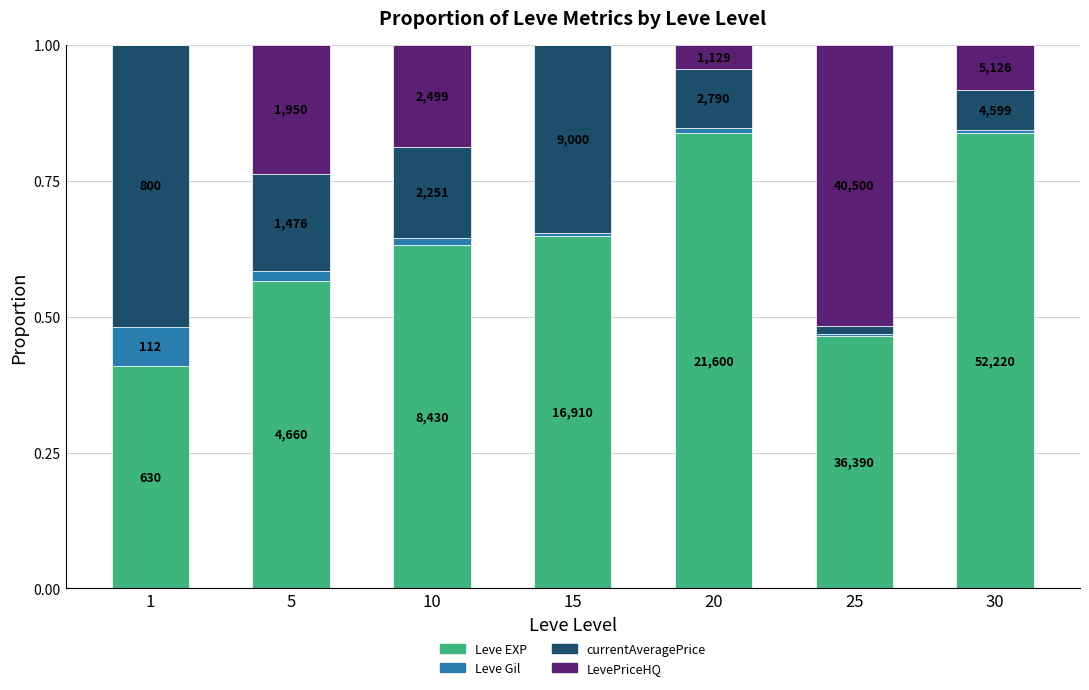

What are all the series names shown in the legend?

Leve EXP, Leve Gil, currentAveragePrice, LevePriceHQ